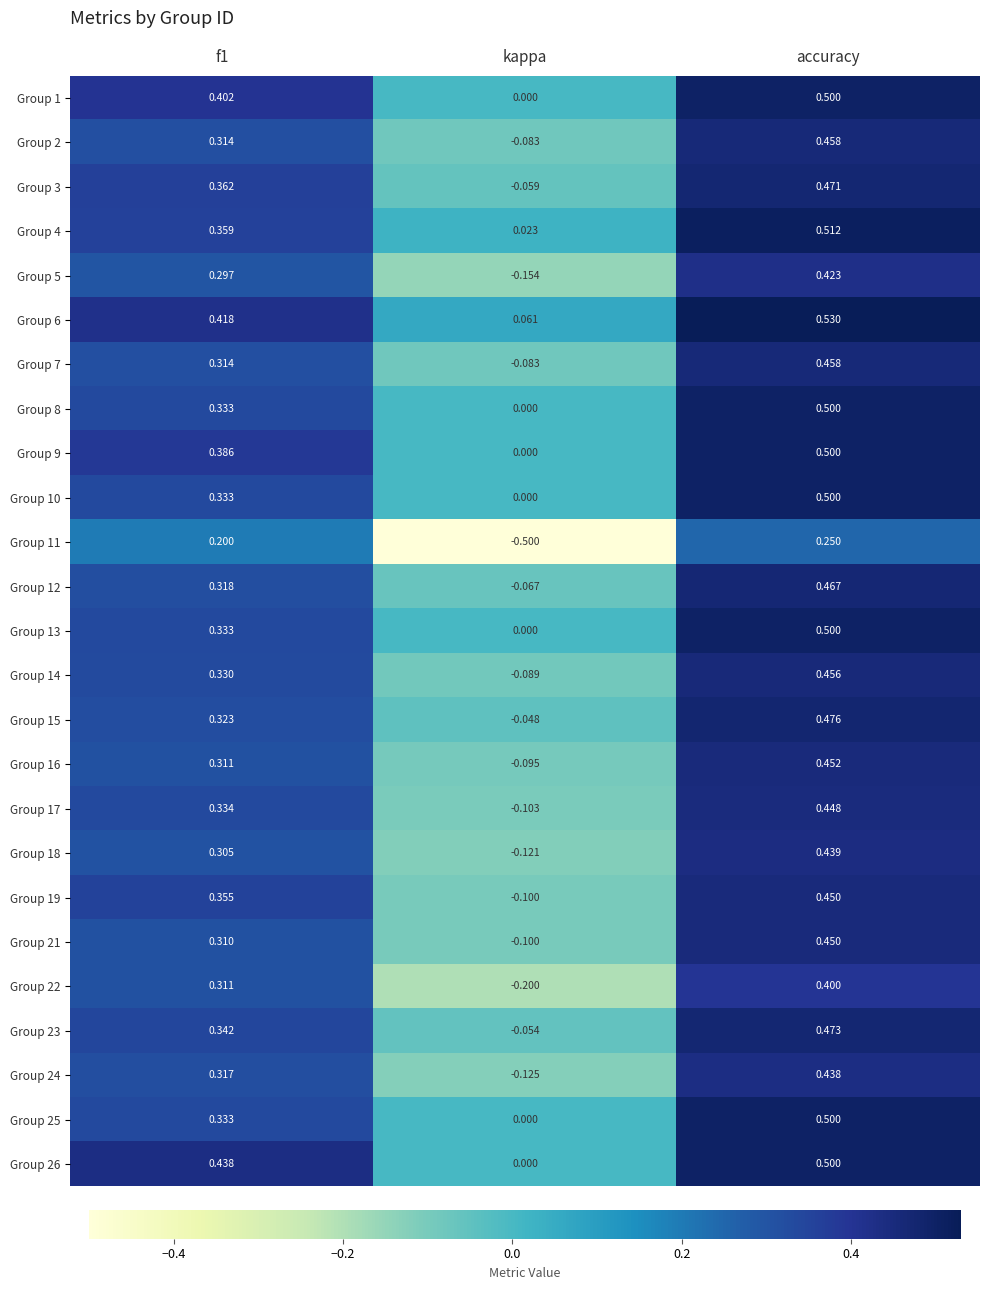

Which category has the lowest value across all series?

kappa